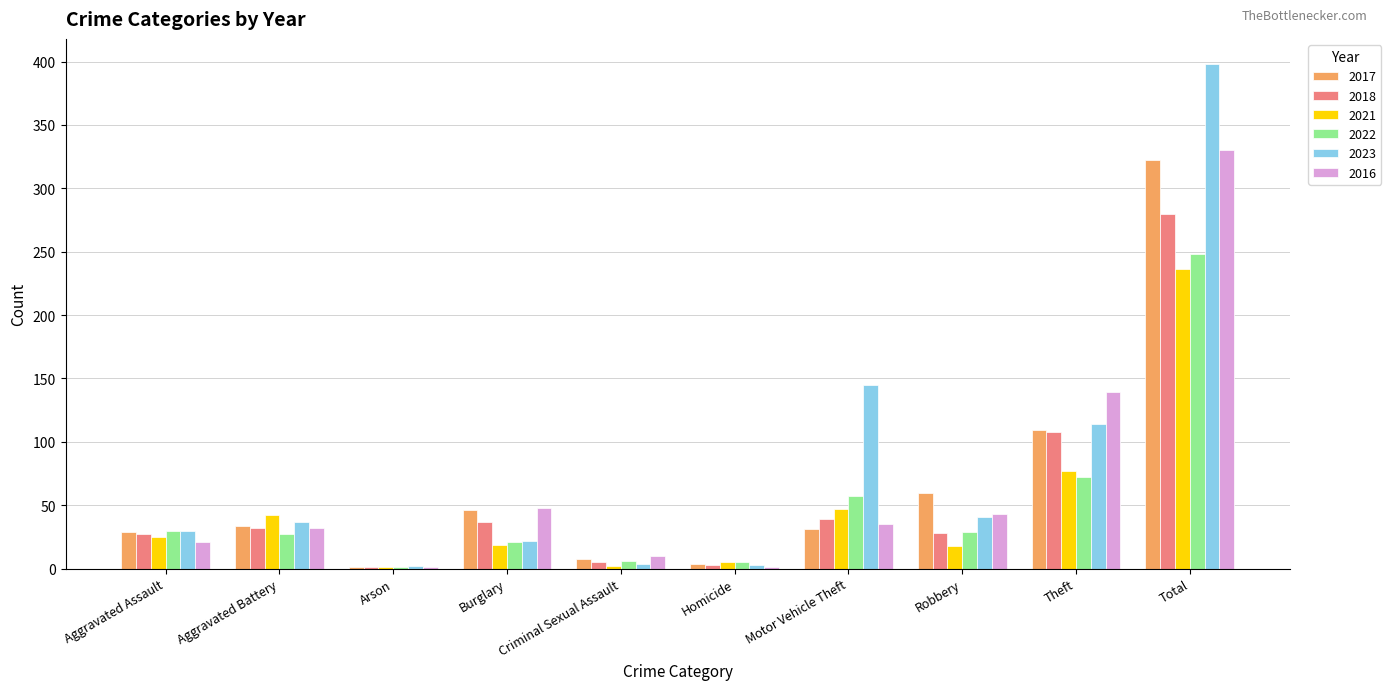

What is the total value across all series at Aggravated Battery?

204